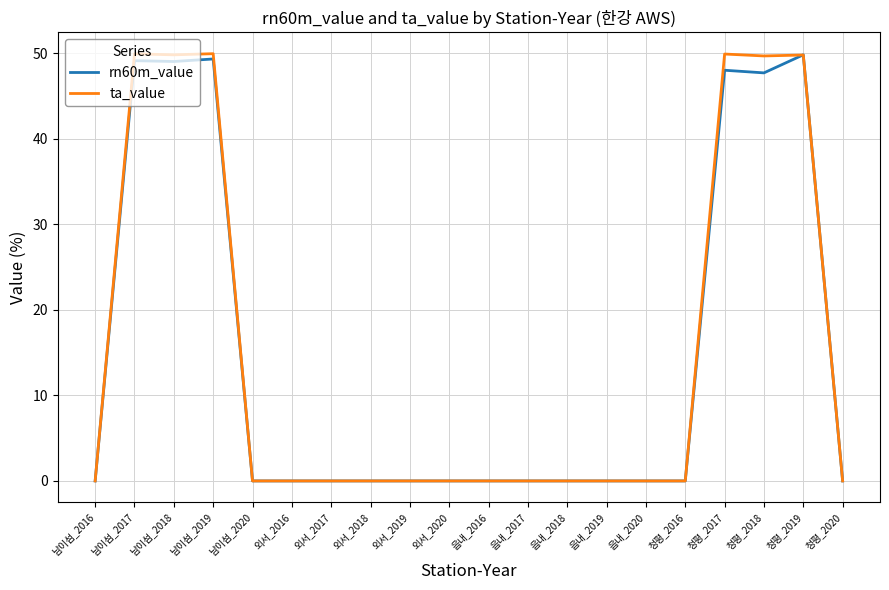

Which series has the largest range (max minus min)?

ta_value